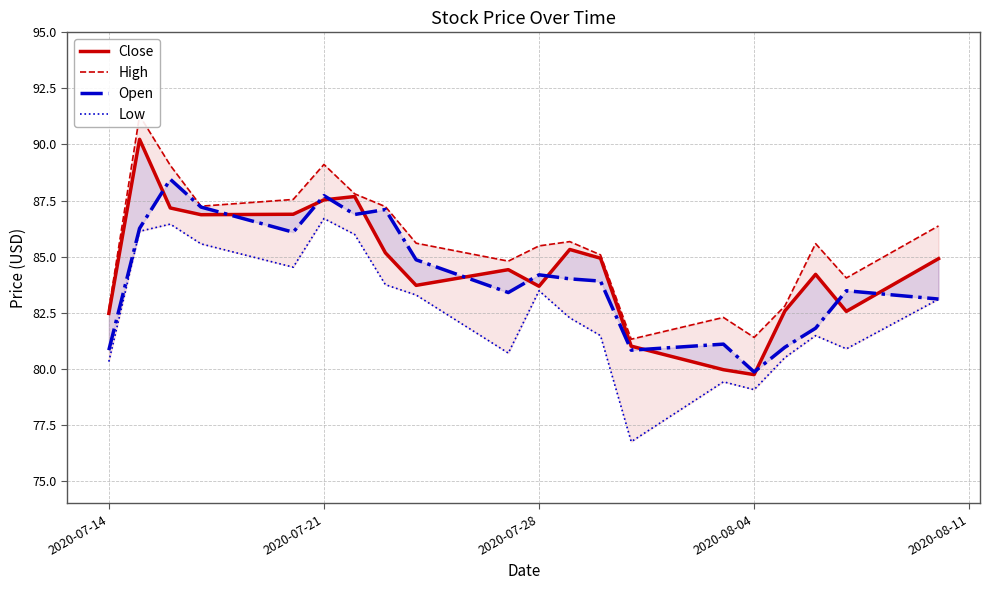

True or false: Low and Open intersect in this chart.

False